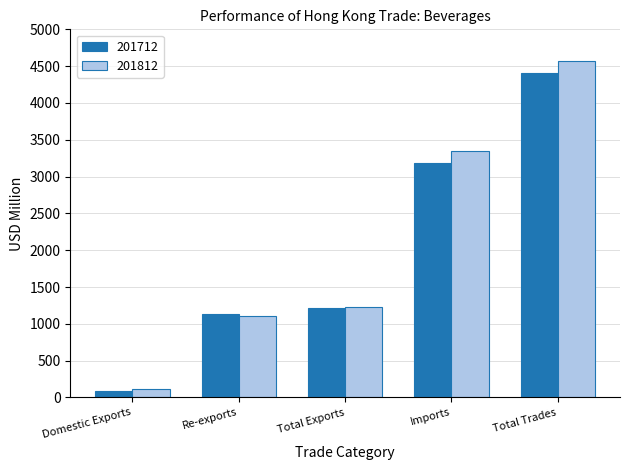

What position from the right is Total Trades?

1